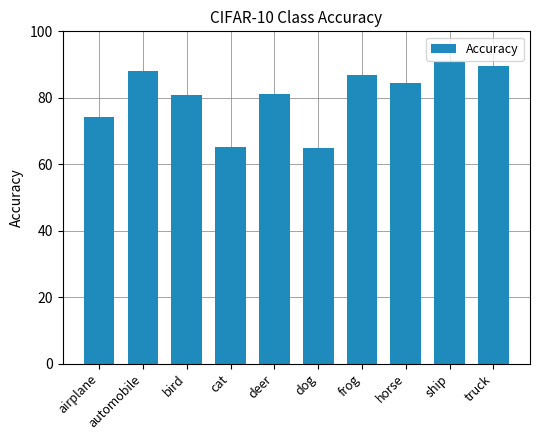

What is the difference between the second highest and second lowest values?

24.2